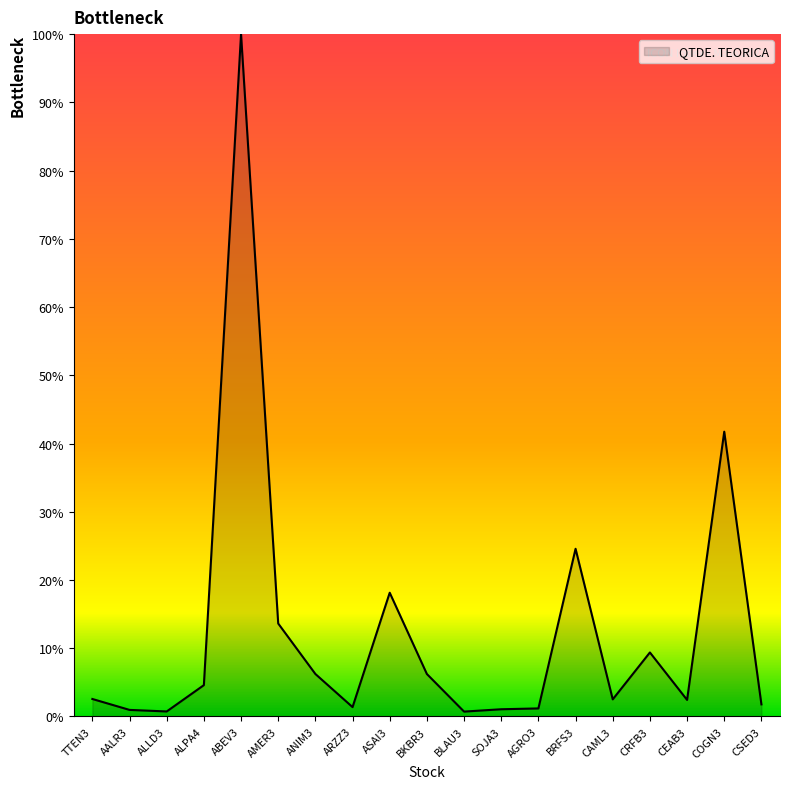

What is the difference between the maximum and minimum values?

99.3